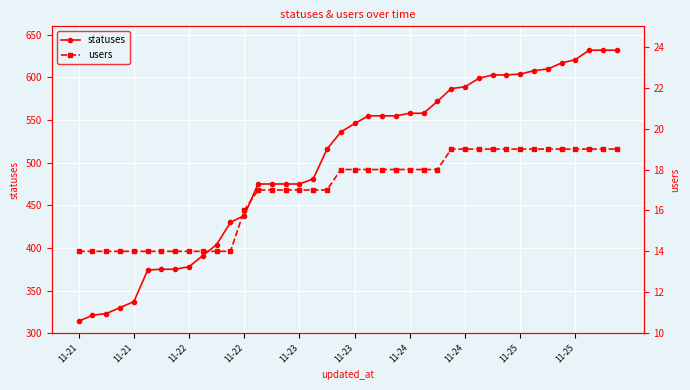

What is the difference between the highest and lowest values at 26?

554